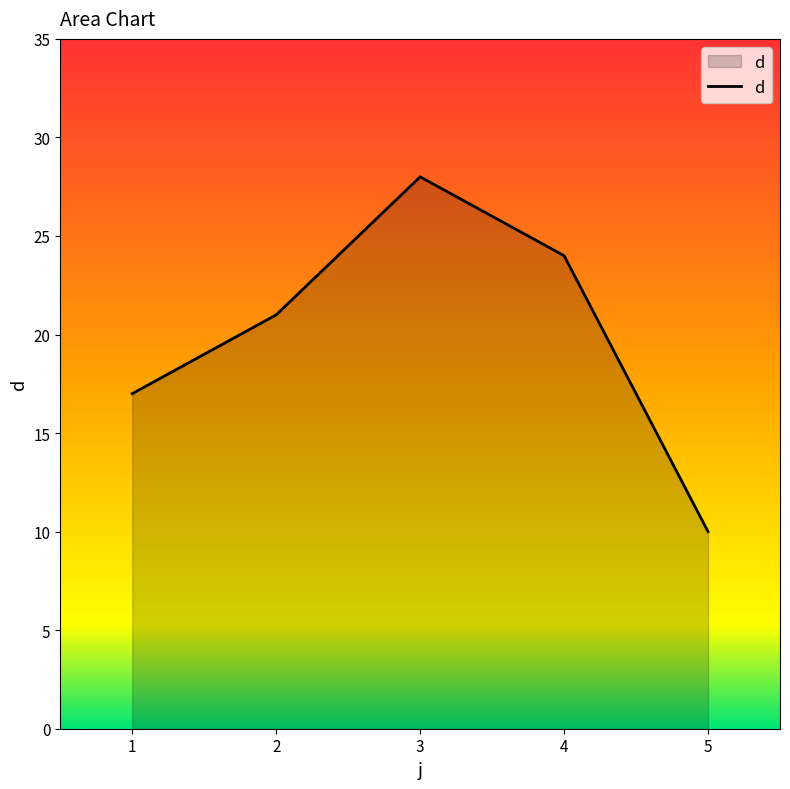

Count the number of data series in this chart.

1